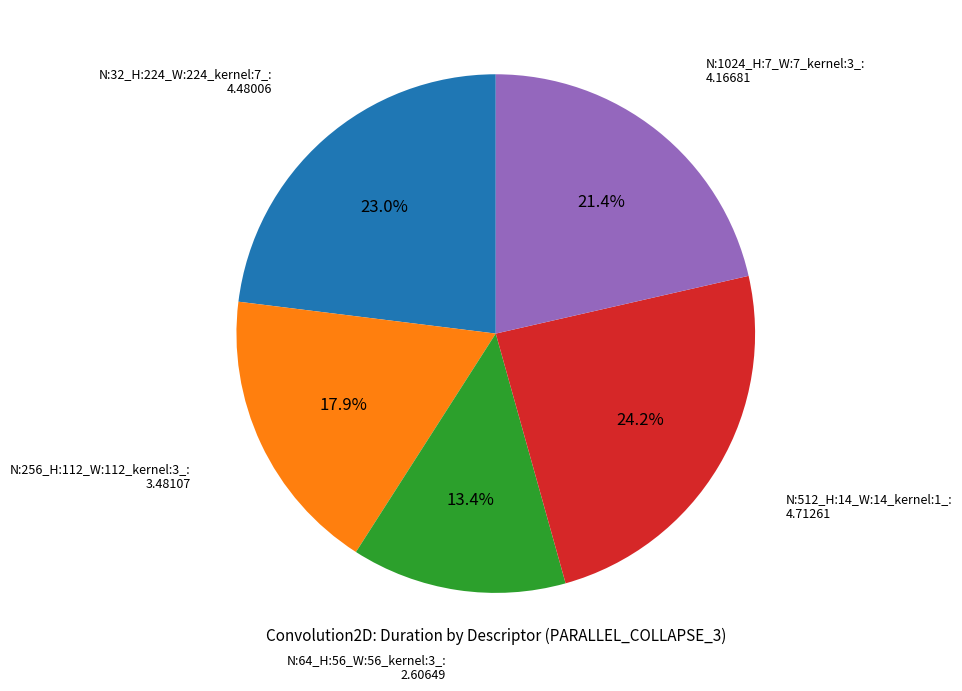

Is there any slice that represents more than half of the pie?

No